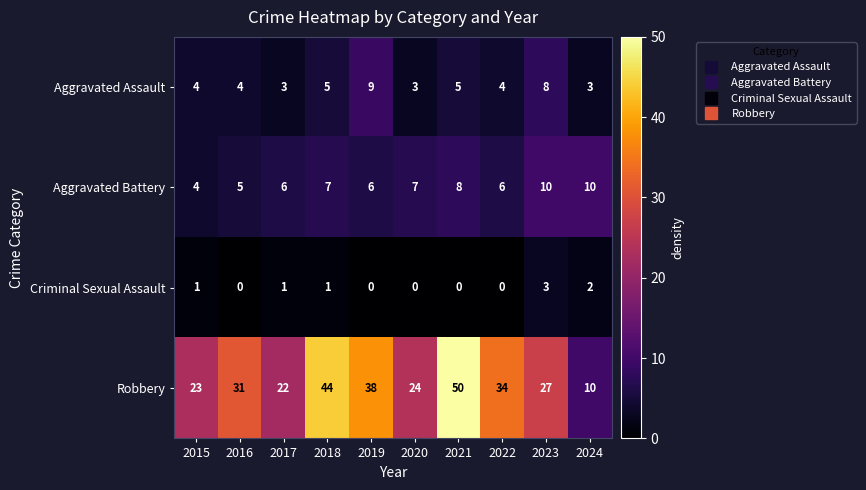

True or false: Robbery has a value of 34 at 2022.

True